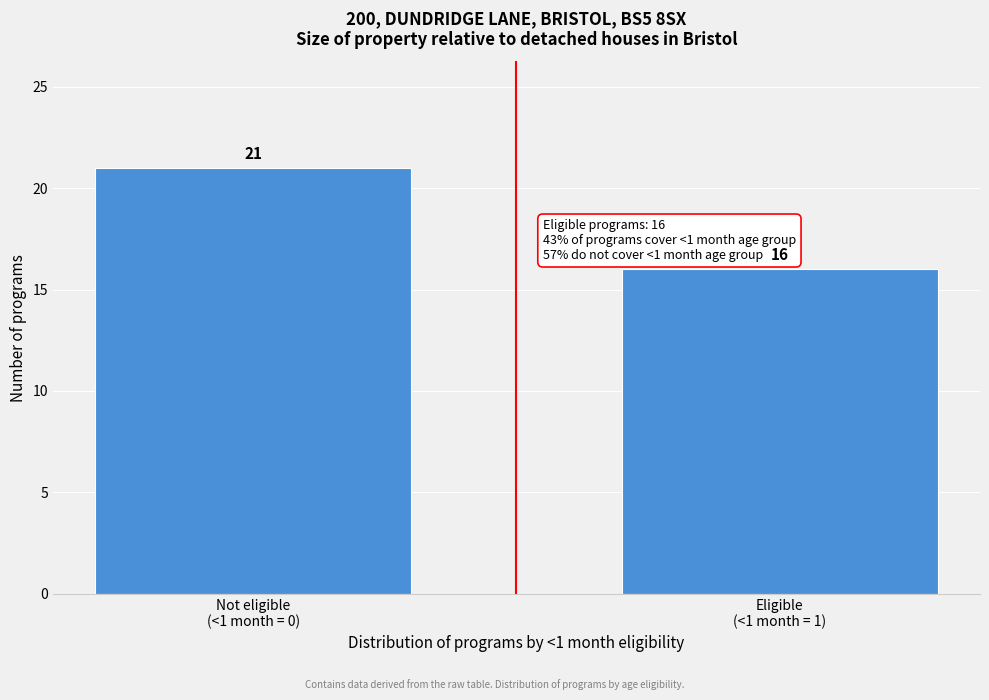

Reading left to right, transcribe all the data shown in this chart.

21	16